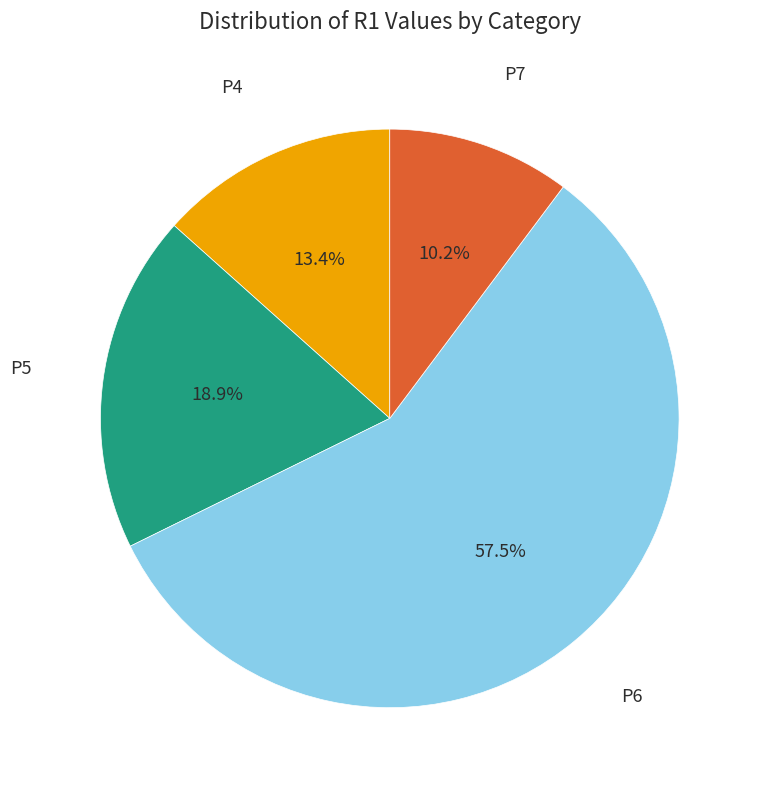

Is there any slice that represents more than half of the pie?

Yes